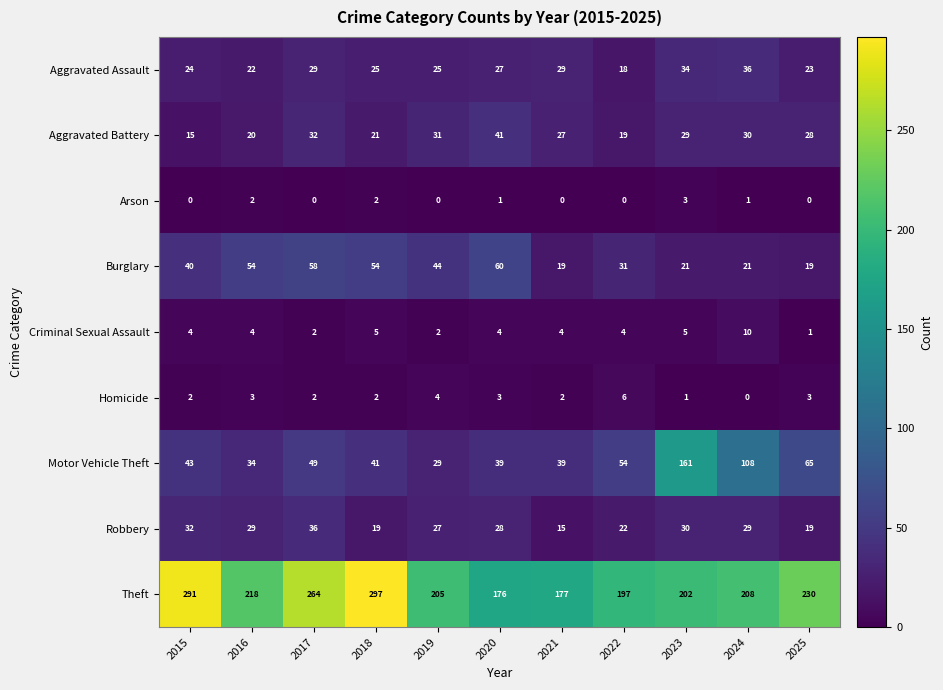

What is the difference between the highest and lowest values at 2025?

230